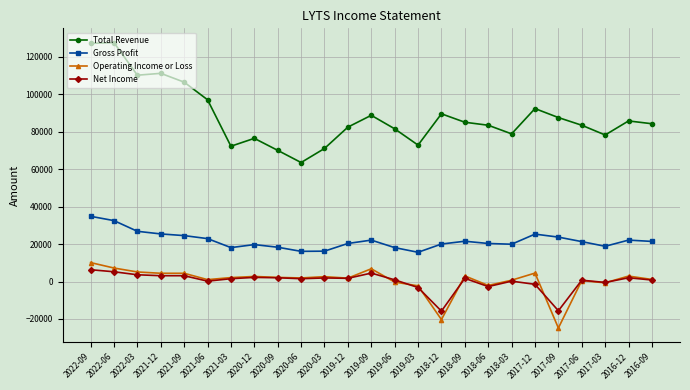

True or false: Operating Income or Loss has more than 1 interior local peaks.

True